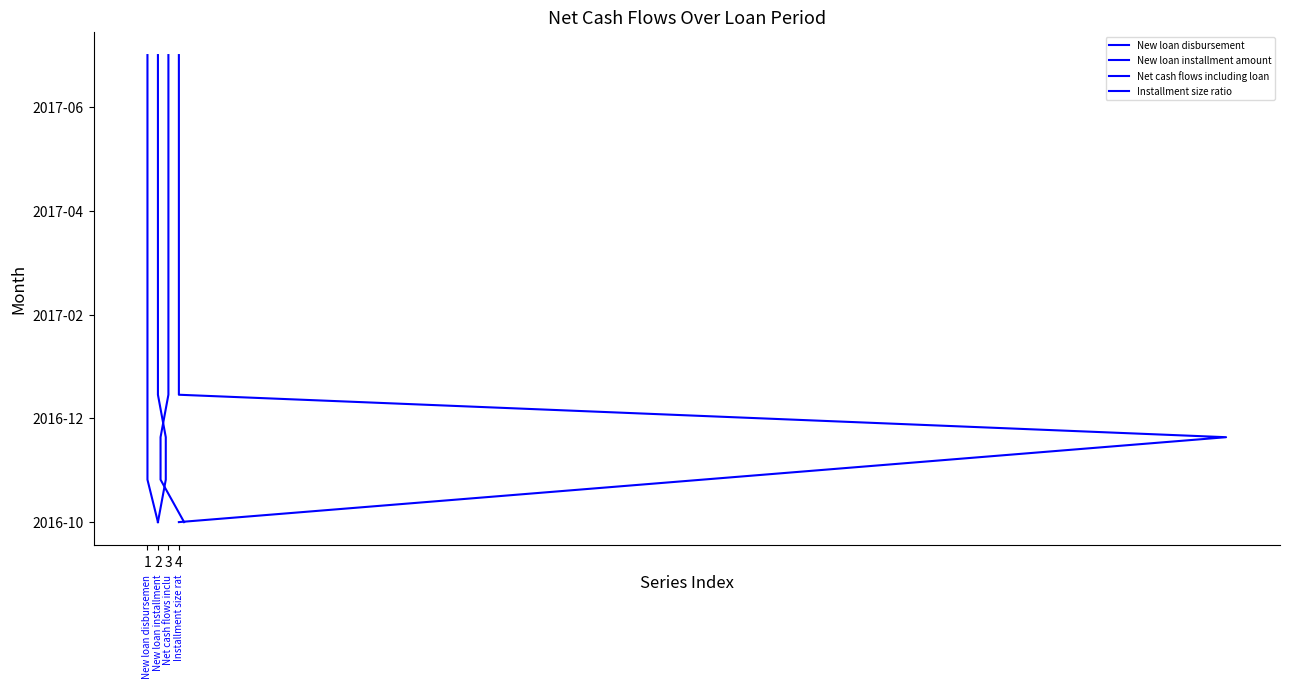

Count the number of data series in this chart.

4